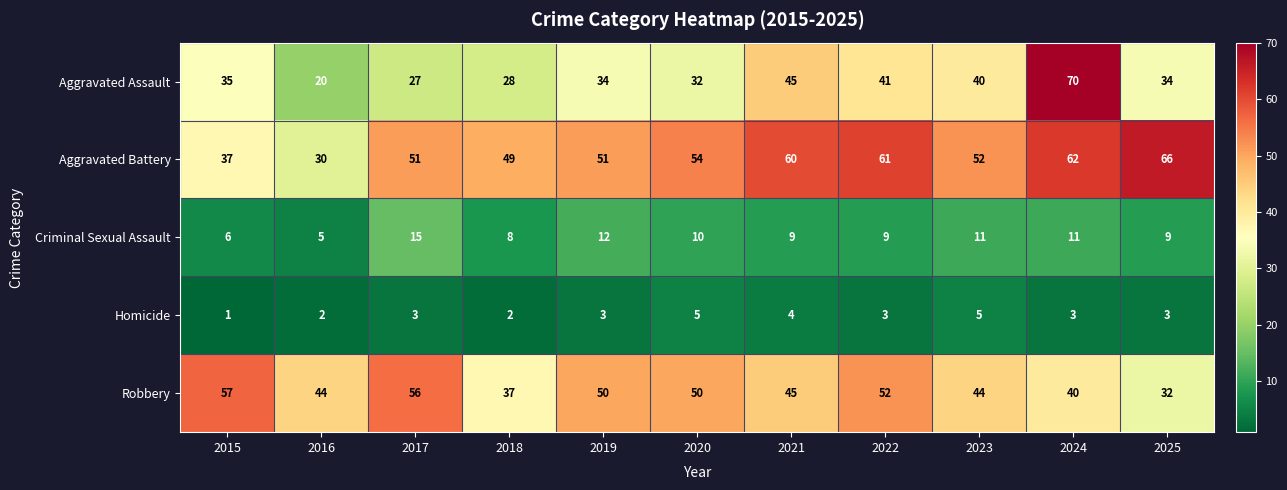

Which series has the largest total across all categories?

Aggravated Battery